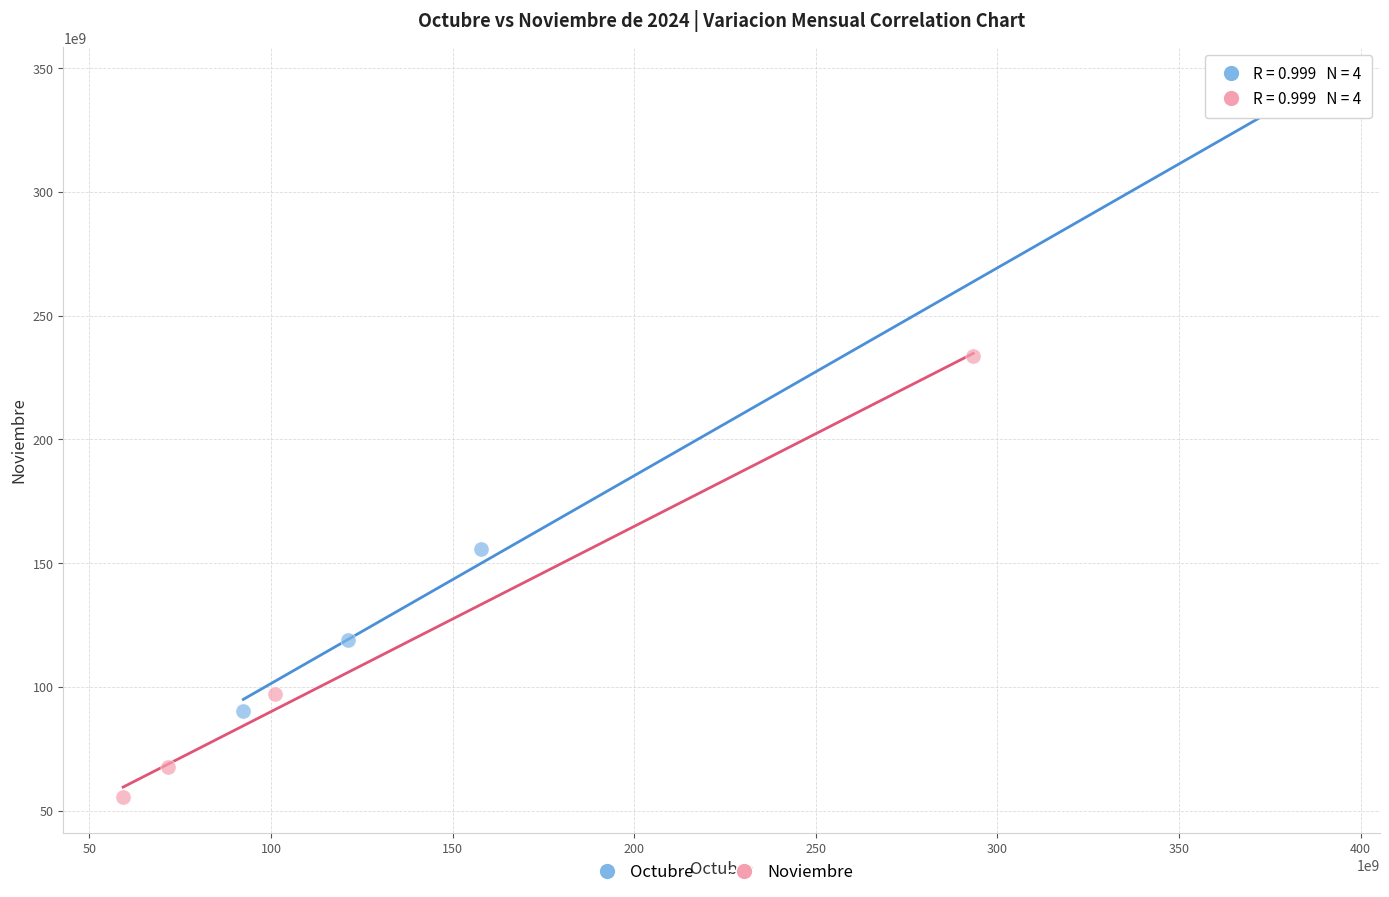

Which series has the widest spread of Y values?

Octubre